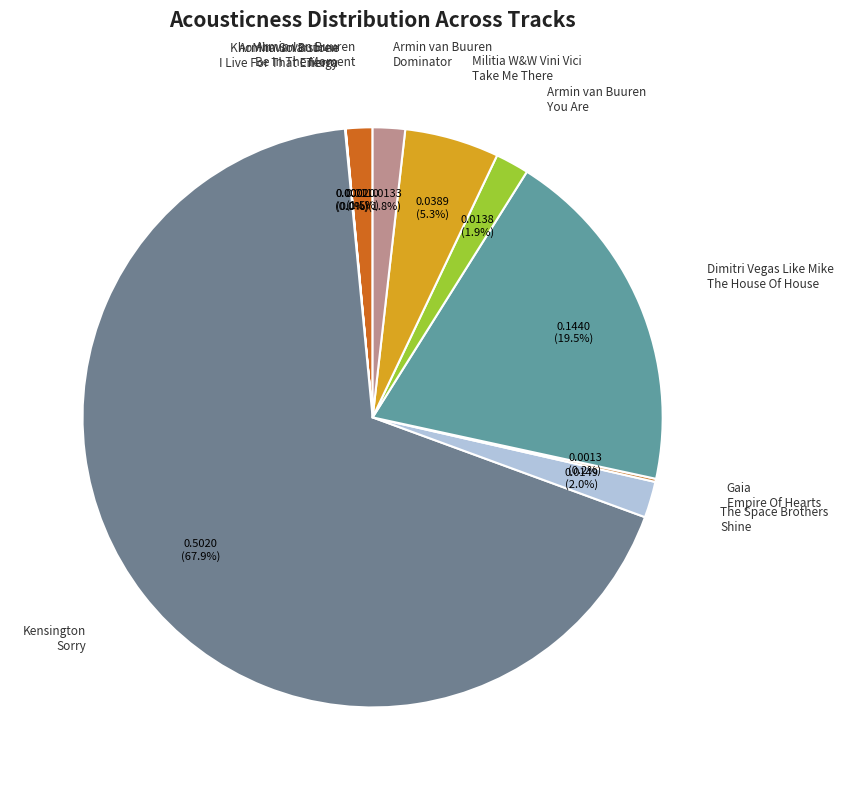

To the nearest percent, what is the difference between the largest and smallest slice percentages?

68%